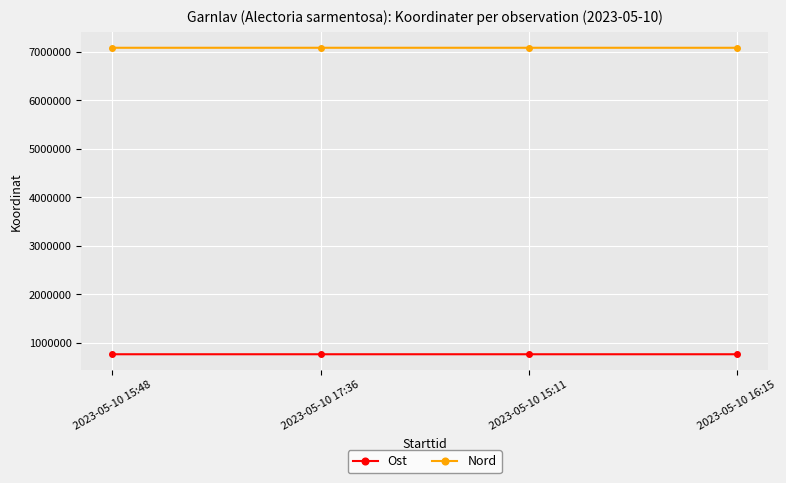

What is the label of the 2nd point from the left?

2023-05-10 17:36